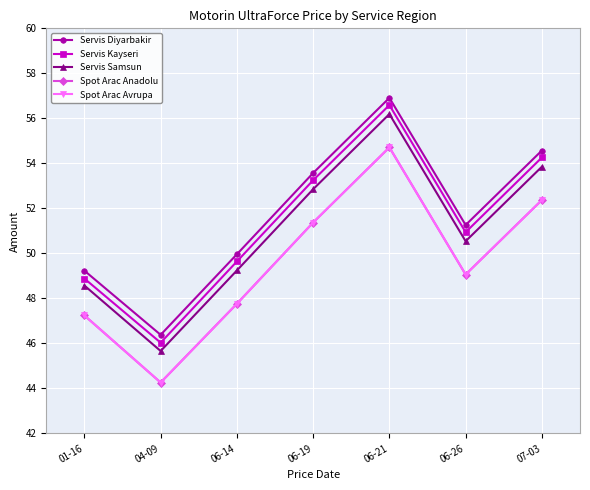

What is the sum of all Servis Samsun values?

356.9